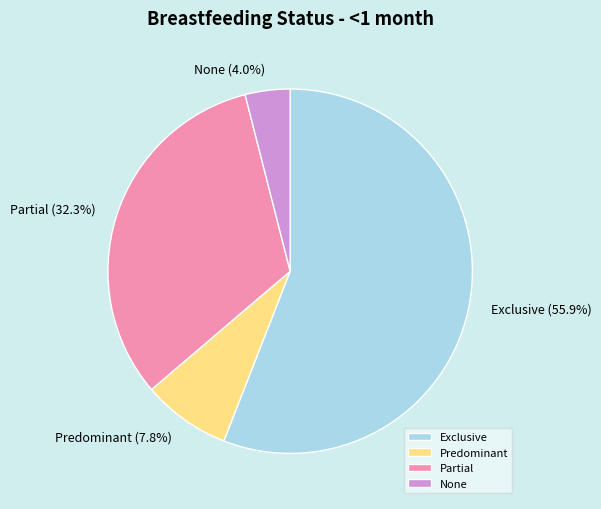

How many slices are in this pie chart?

4